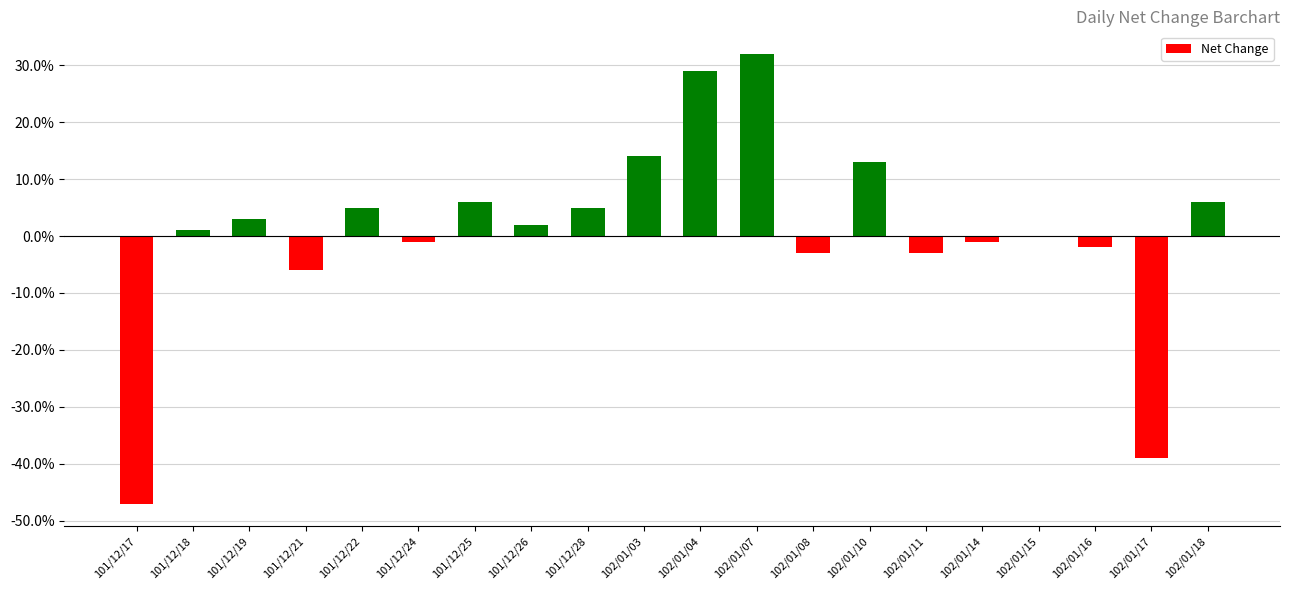

What is the label of the 18th bar from the right?

101/12/19